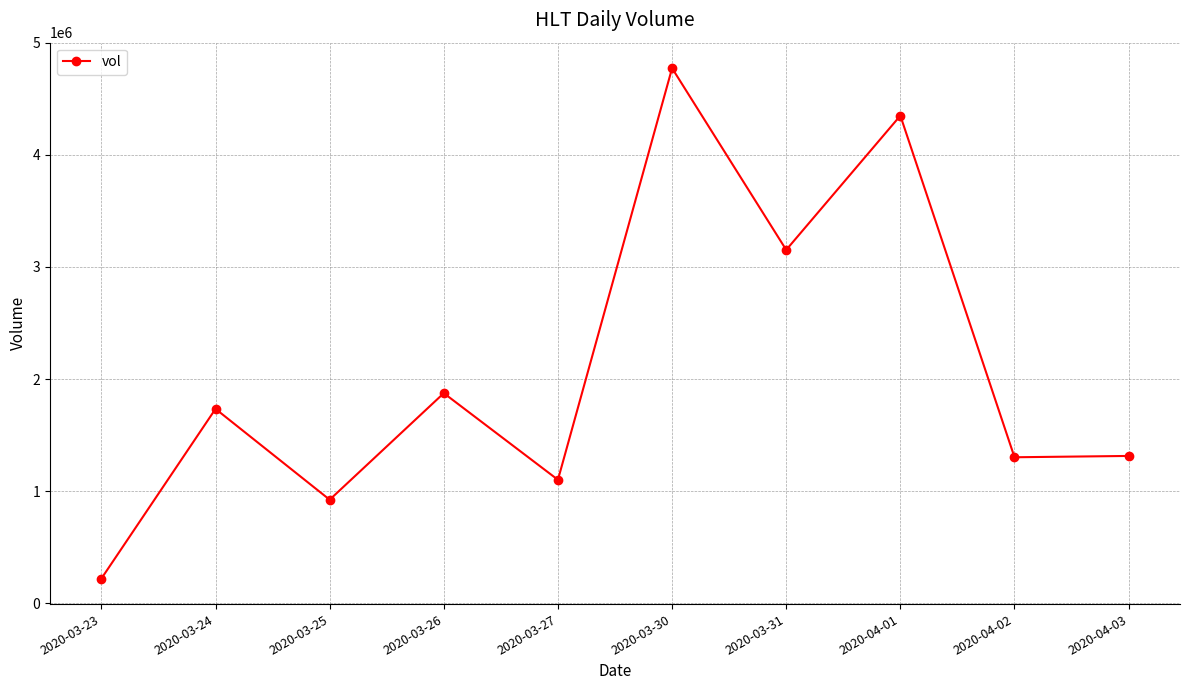

Between 2020-03-27 and 2020-03-25, which is larger?

2020-03-27